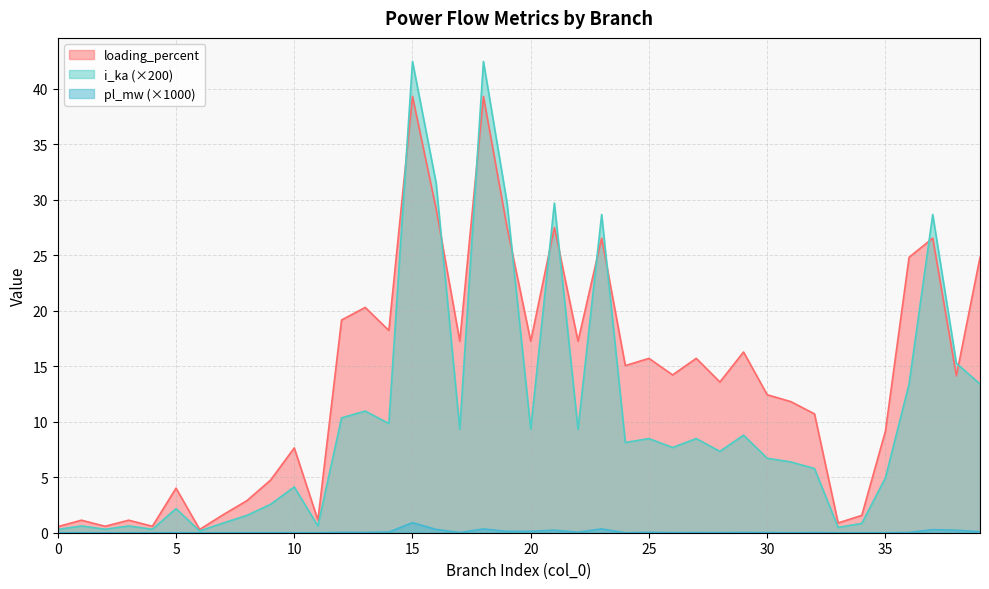

True or false: pl_mw and loading_percent cross at least once.

False